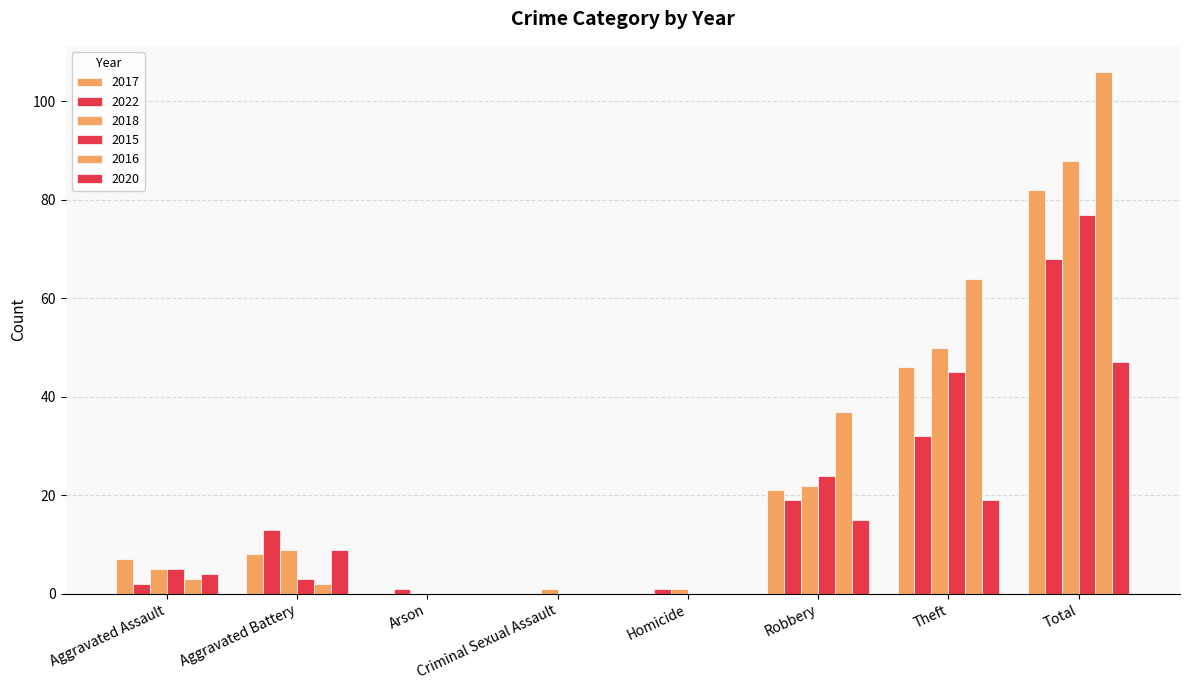

Reading right to left, extract all data points from this chart.

2017: 82	46	21	0	0	0	8	7
2022: 68	32	19	1	0	1	13	2
2018: 88	50	22	1	1	0	9	5
2015: 77	45	24	0	0	0	3	5
2016: 106	64	37	0	0	0	2	3
2020: 47	19	15	0	0	0	9	4